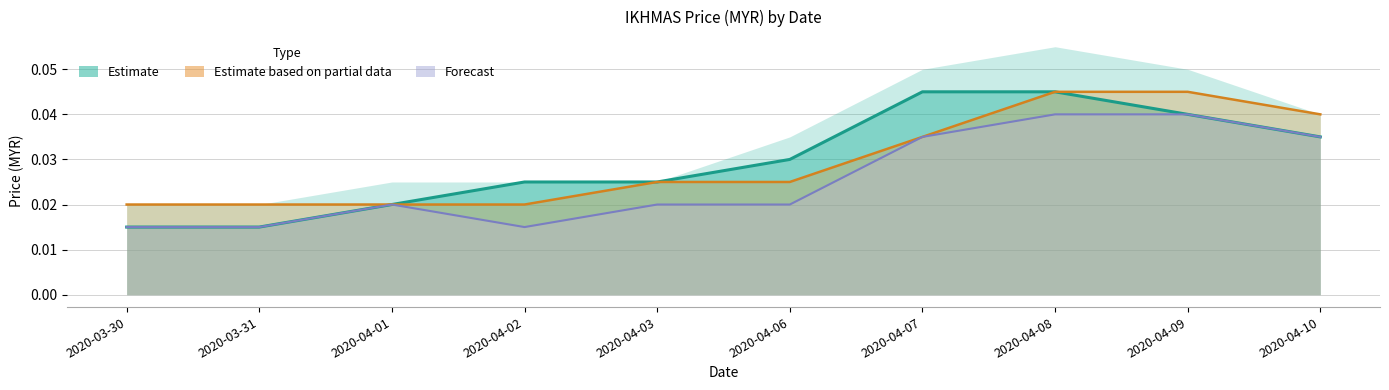

Which series has the largest range (max minus min)?

Estimate